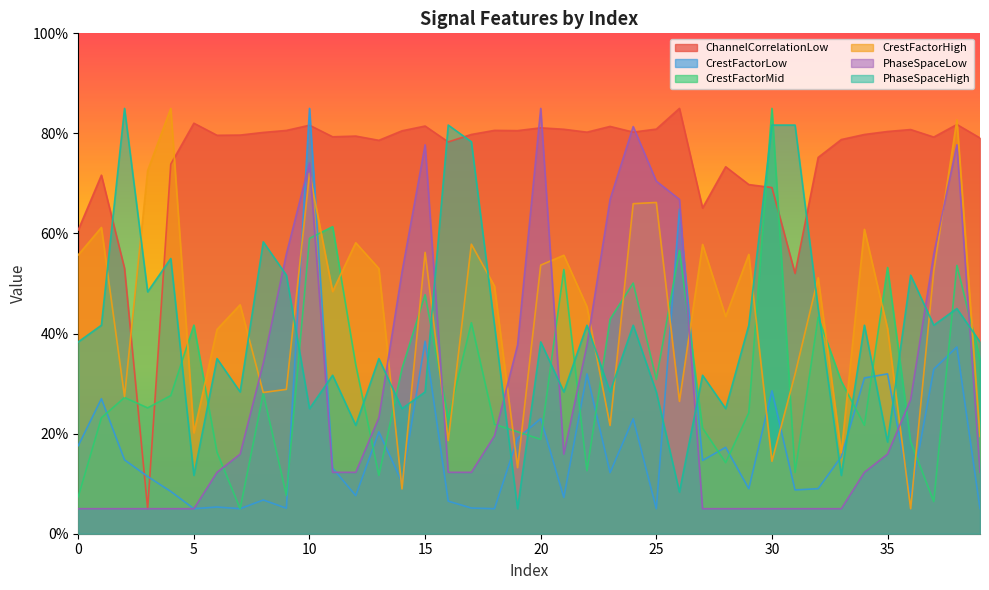

Where is CrestFactorLow nearest to the value 45?

15